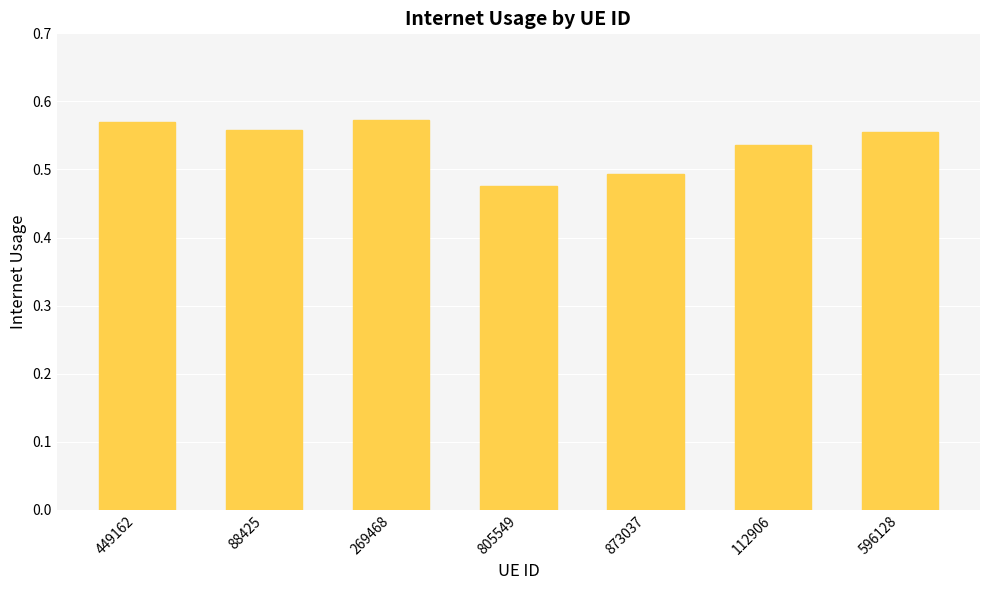

What is the difference between the values at 805549 and 596128?

0.1